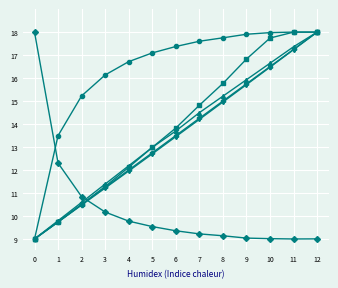

At which category is the sum across all series the highest?

12